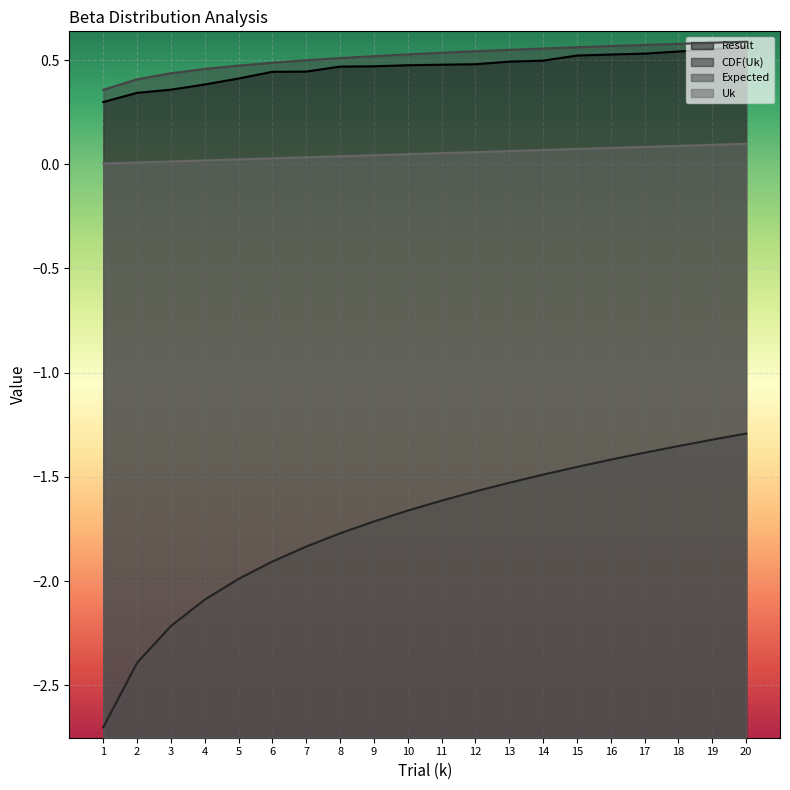

Which category has the lowest value in the Uk series?

1